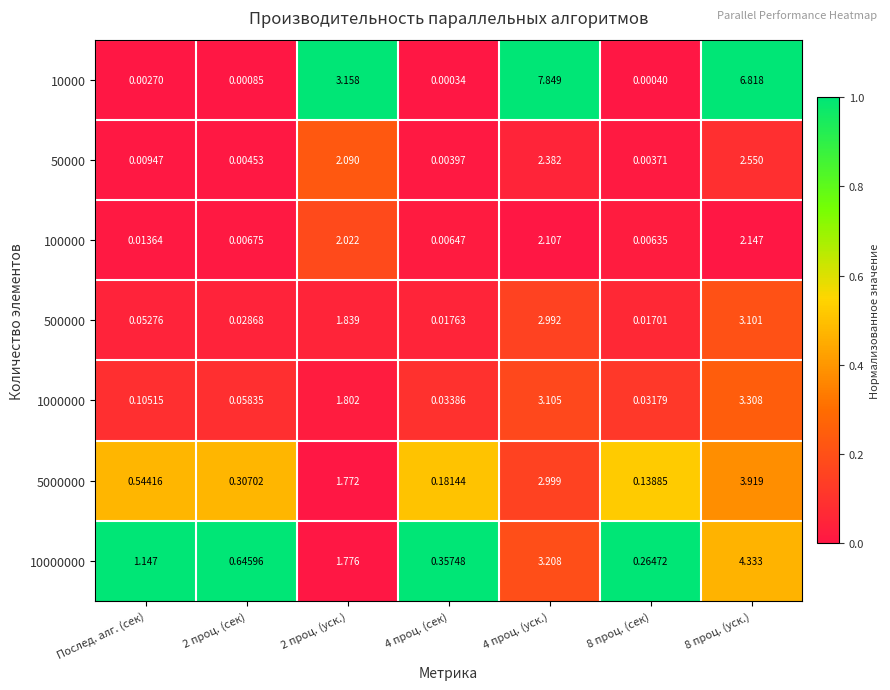

Is the value of 5000000 at 2 проц. (сек) greater than the value of 10000000 at 8 проц. (сек)?

Yes